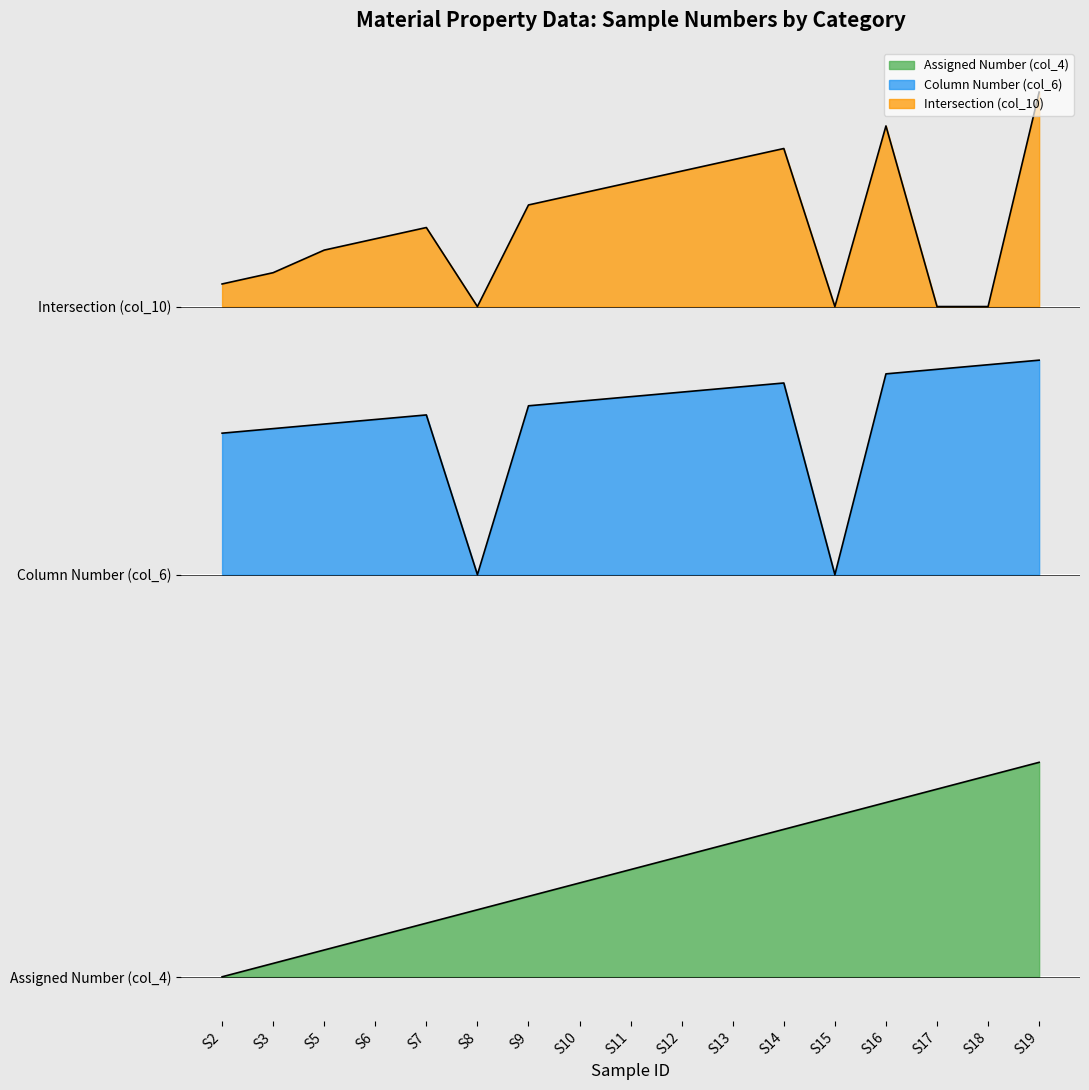

Which series changed the most between S15 and S17?

Column Number (col_6)